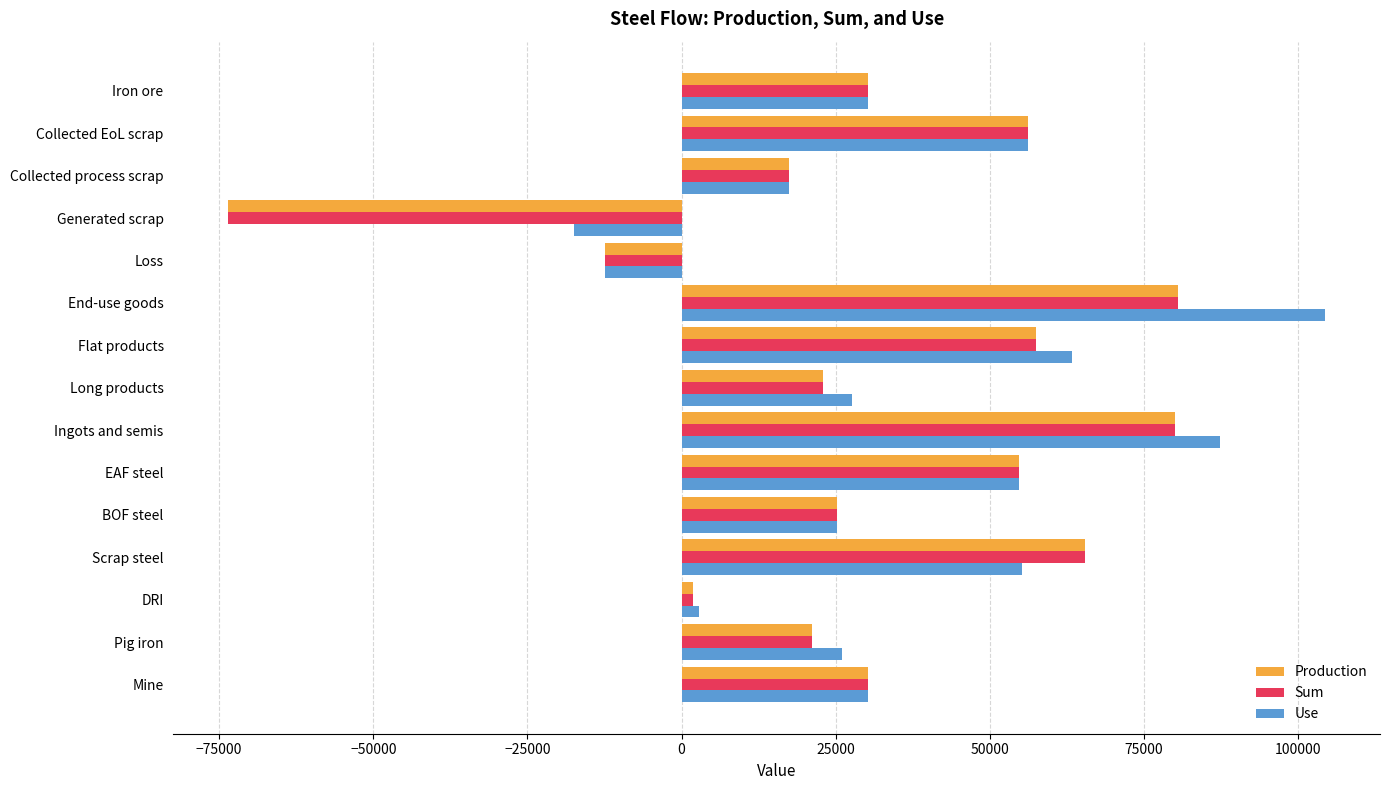

Is it true that Production equals 30654.7 at Collected process scrap?

False